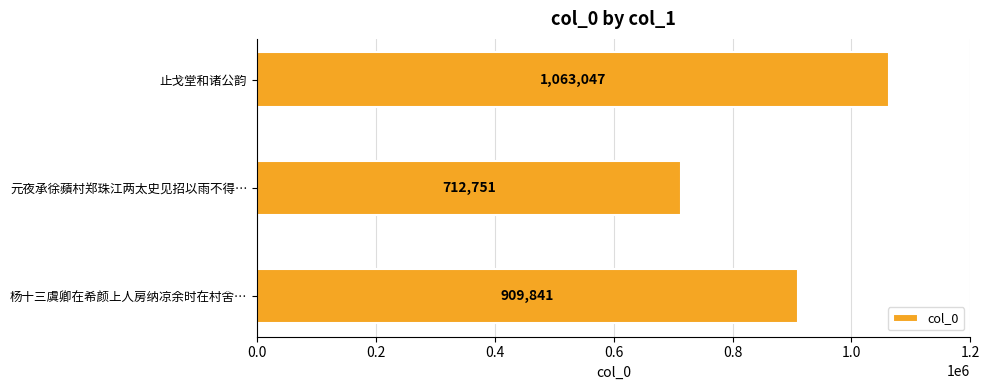

Reading top to bottom, transcribe all the data shown in this chart.

止戈堂和诸公韵=1063047	元夜承徐蘋村郑珠江两太史见招以雨不得…=712751	杨十三虞卿在希颜上人房纳凉余时在村舍…=909841